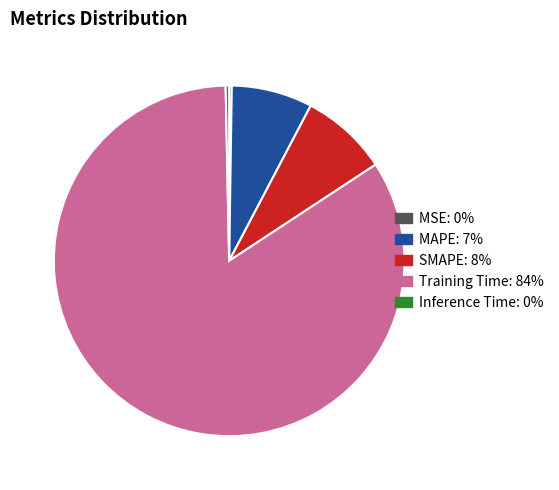

Does Training Time represent more than half of the total?

Yes